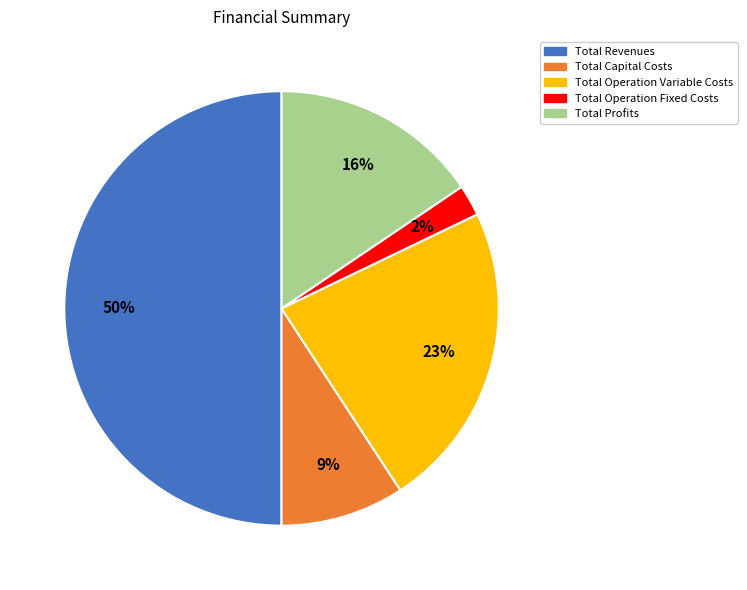

Combined, do Total Operation Variable Costs and Total Capital Costs account for over 50%?

No